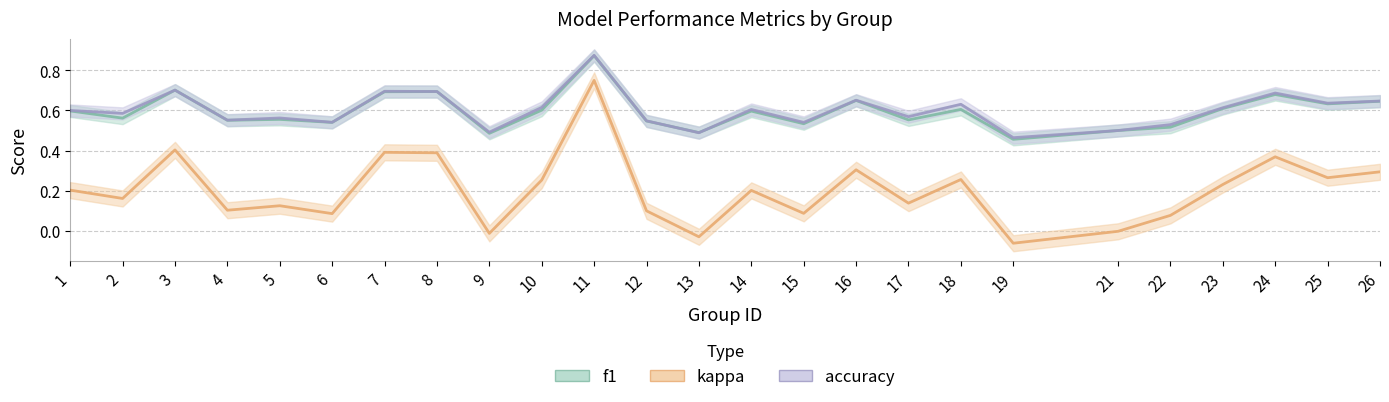

How many lines are shown in the chart?

3